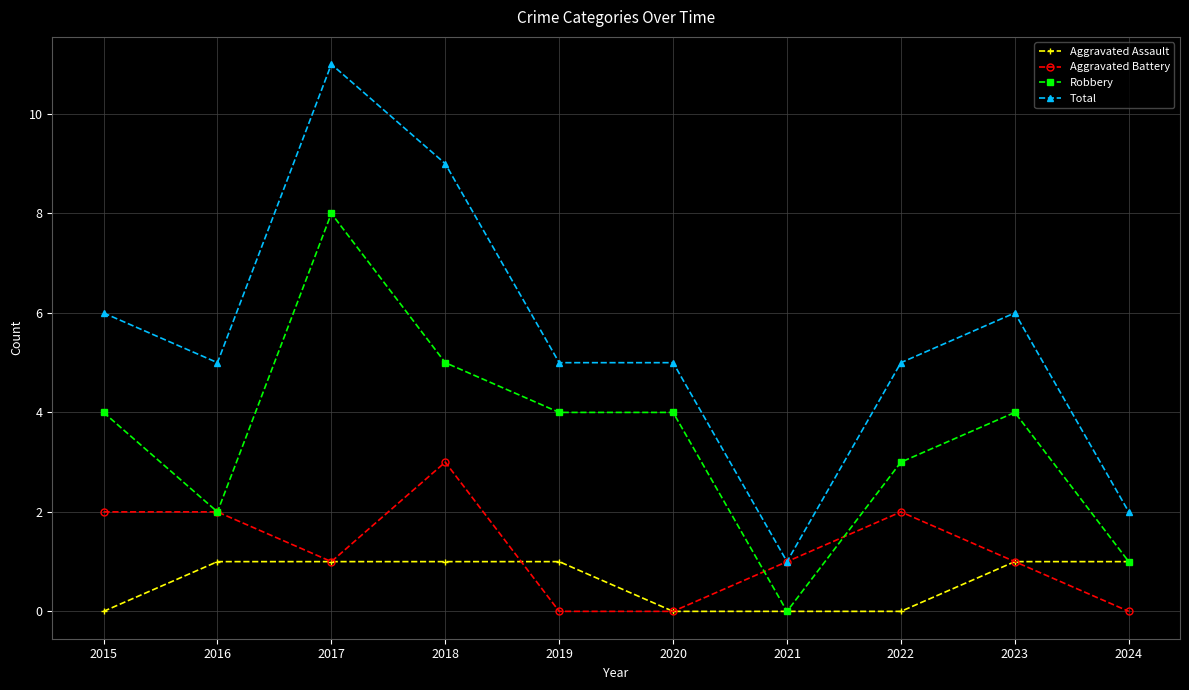

List the series in order of their peak value, lowest first.

Aggravated Assault, Aggravated Battery, Robbery, Total